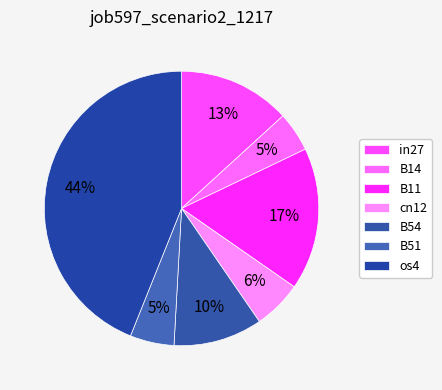

To the nearest percent, what is the difference between the largest and smallest slice percentages?

39%